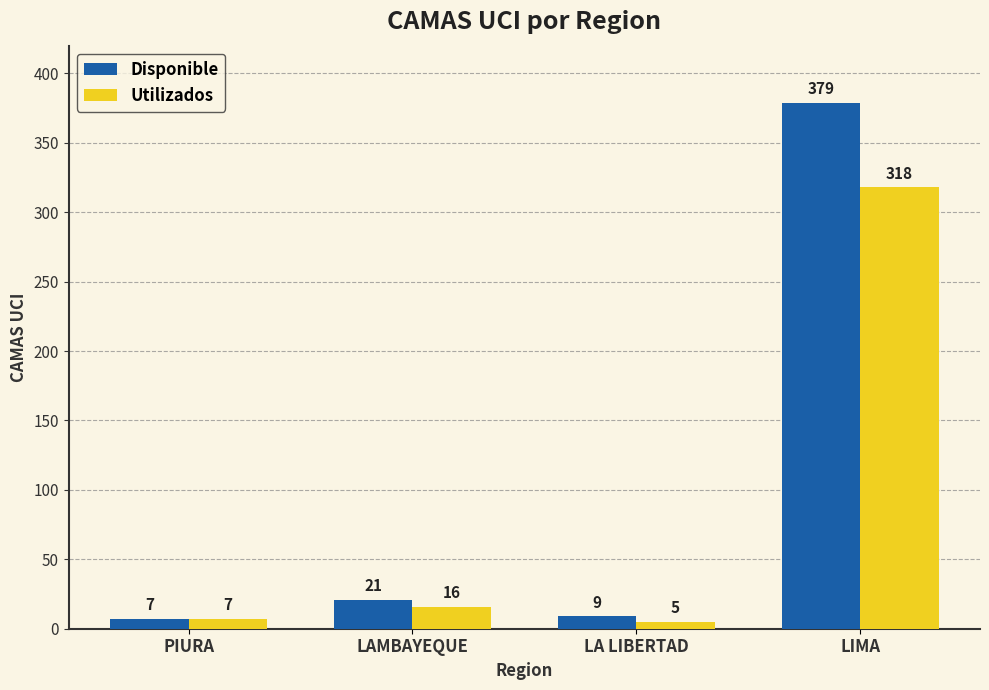

At which label is Disponible closest to 193?

LAMBAYEQUE